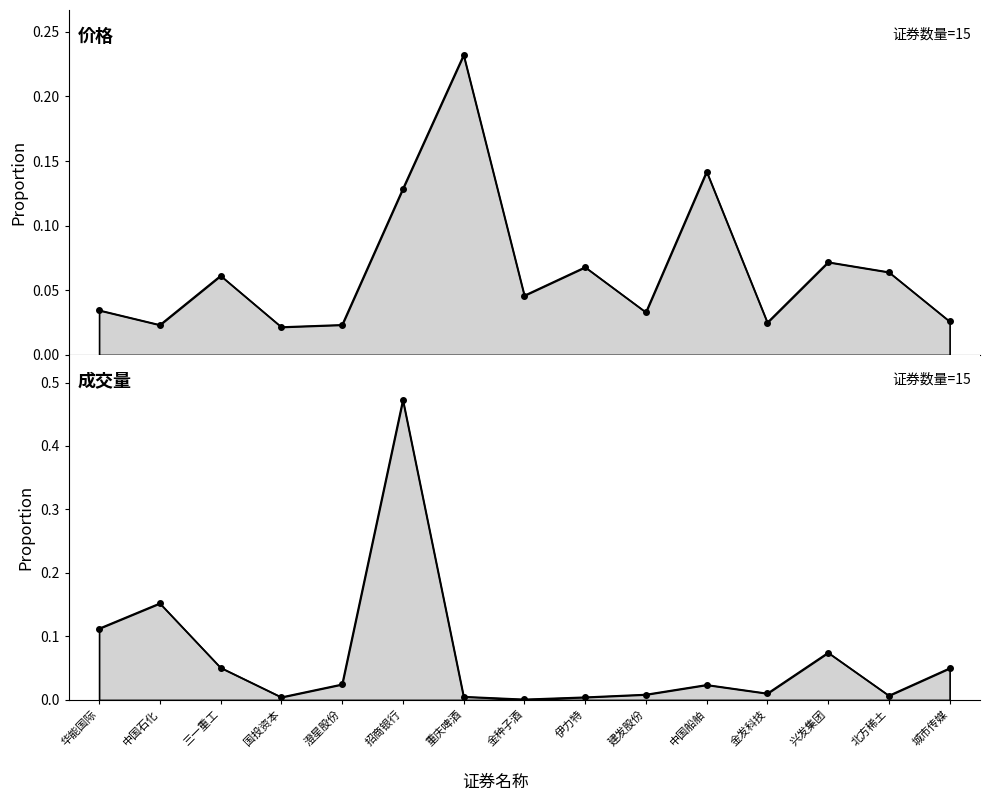

How many lines are shown in the chart?

2